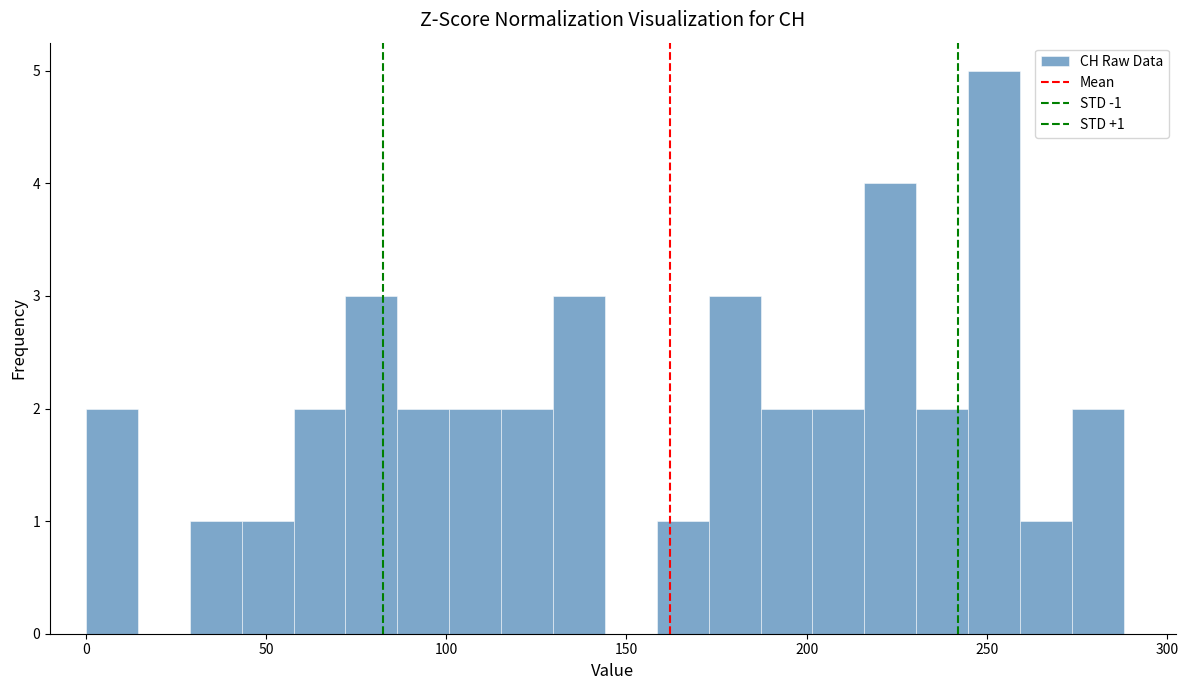

Read against the x-axis, roughly where is the centre of the tallest bar?

250